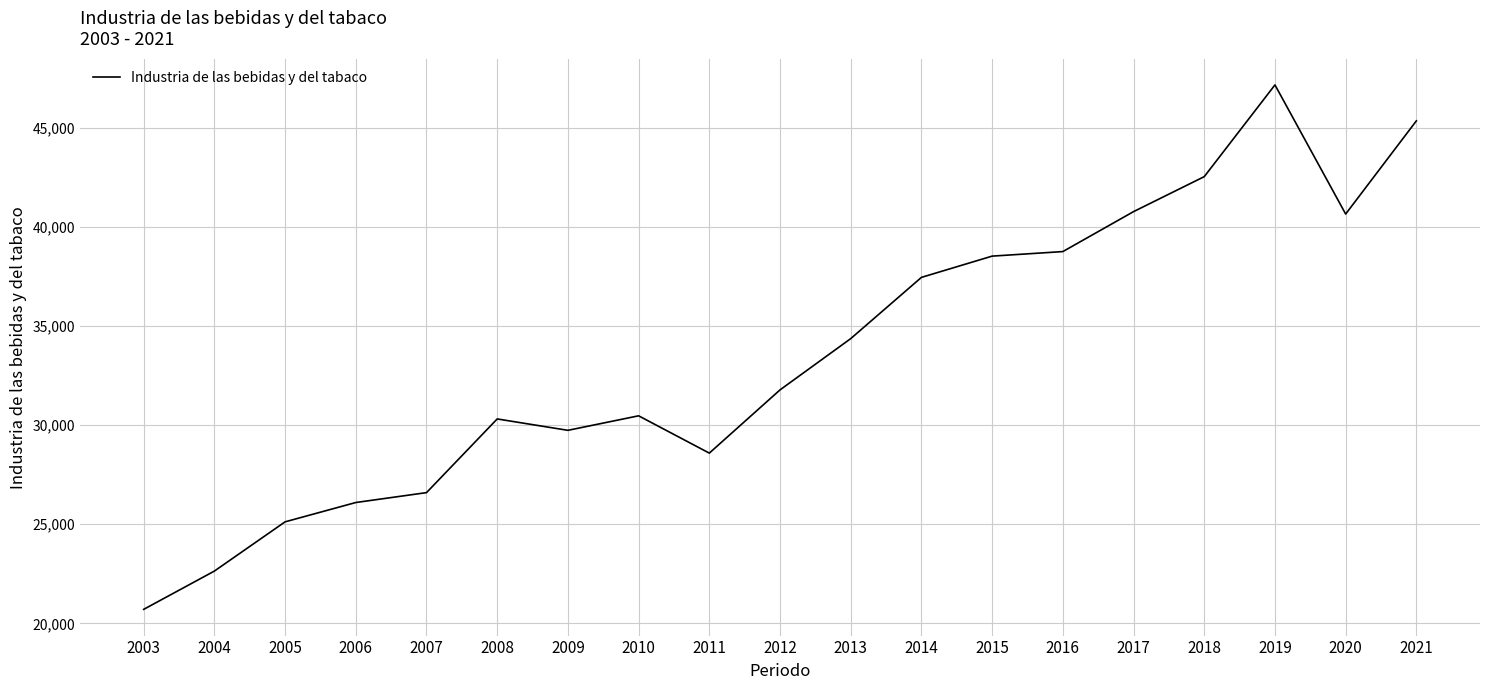

What is the sum of all values?

637602.9